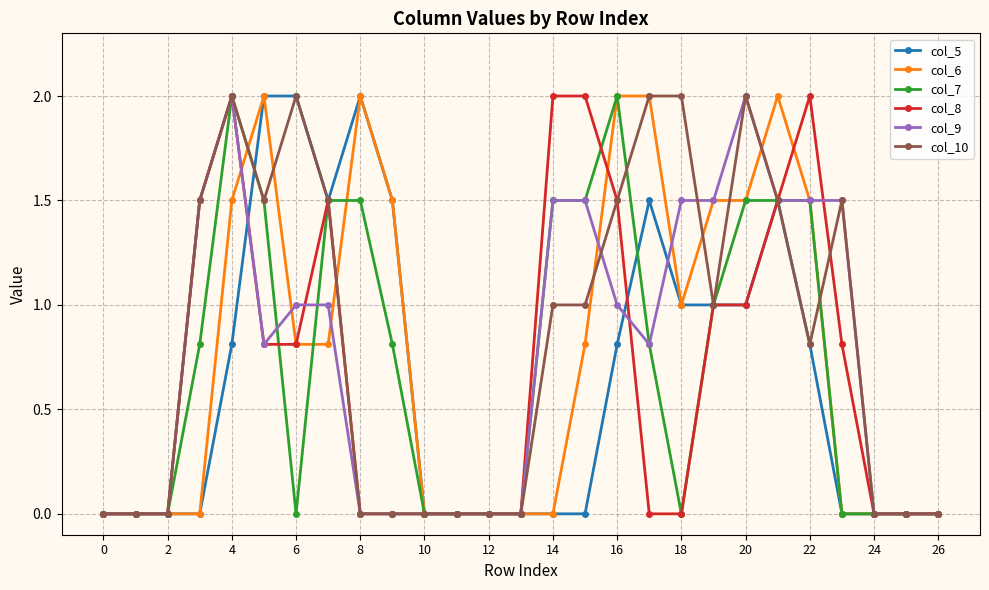

How many lines are shown in the chart?

6